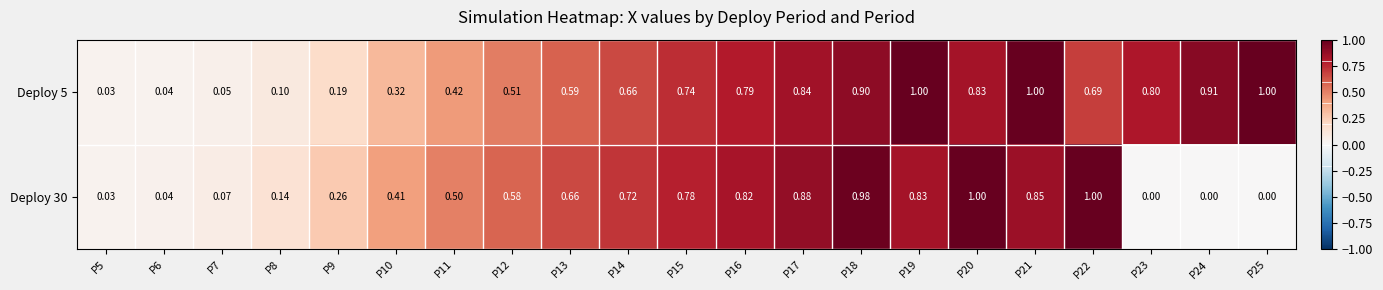

How many categories are shown in the chart?

21